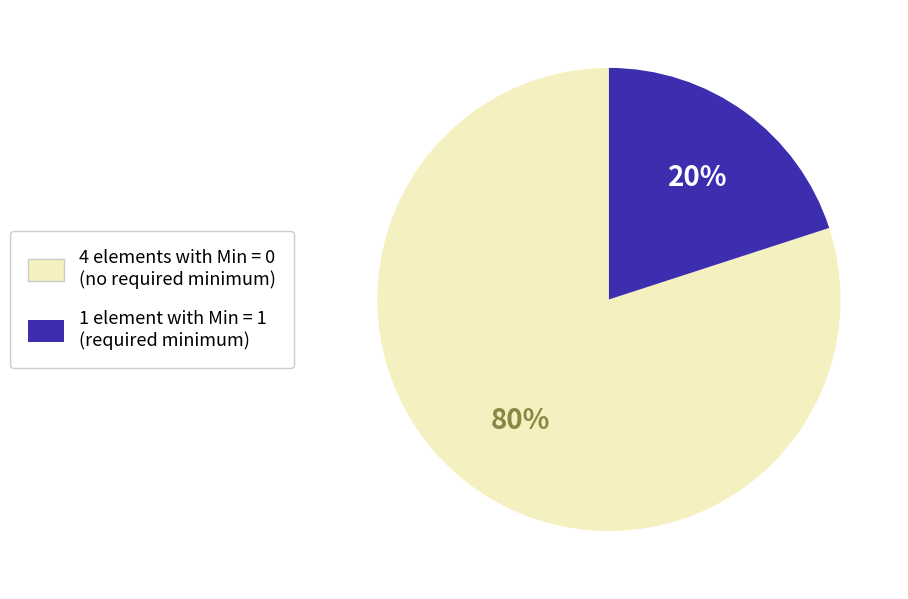

Is there any slice that represents more than half of the pie?

Yes